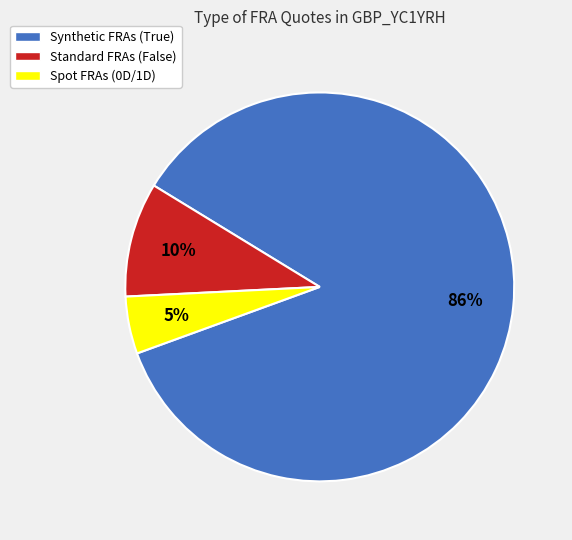

How many segments does this pie chart have?

3